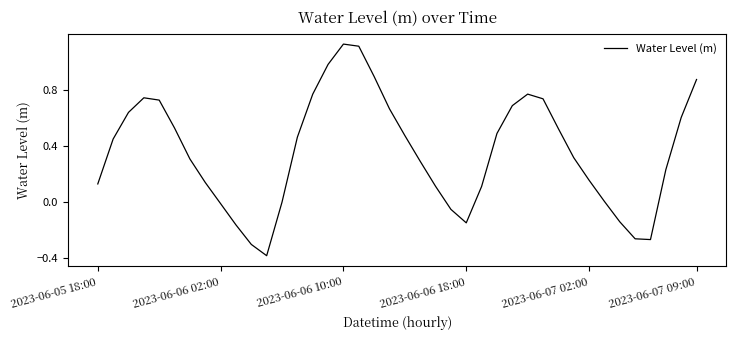

What is the difference between the maximum and minimum values?

1.5